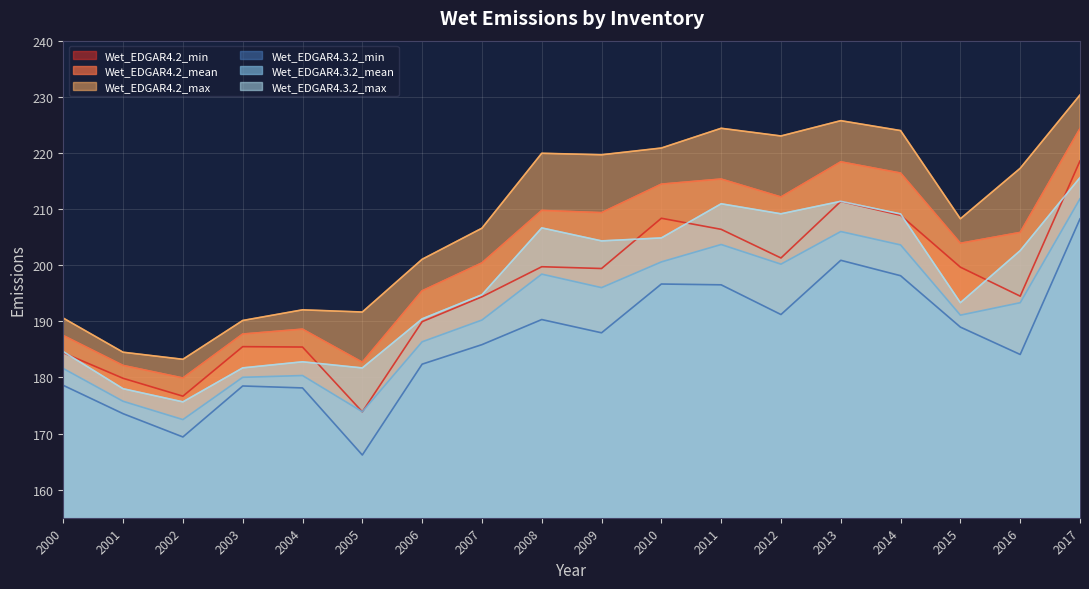

What is the value of the Wet_EDGAR4.2_mean point at the 4th from the left?

187.7